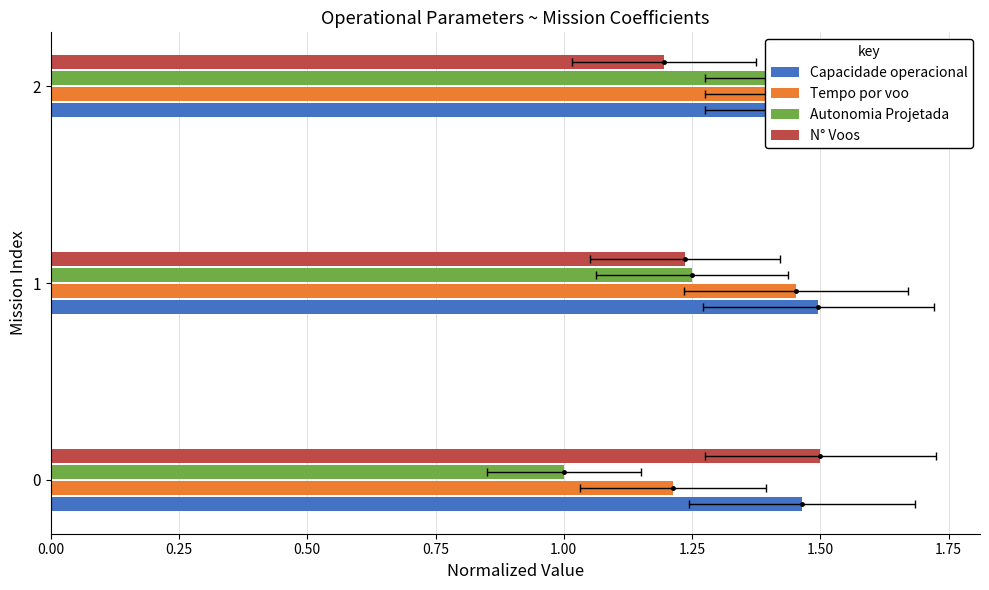

What is the lowest value of the N° Voos series?

1.2